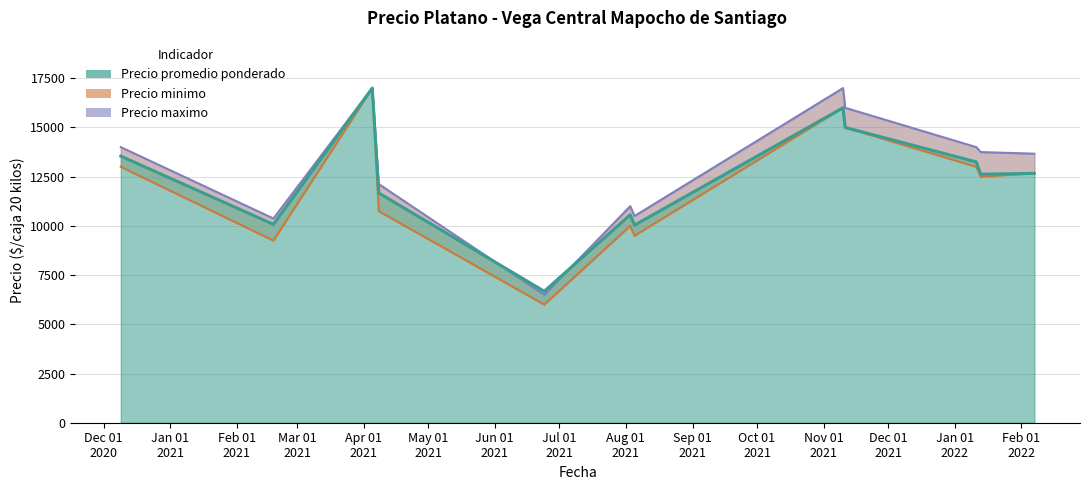

At which category does Precio promedio ponderado reach its first local peak?

2021-04-05